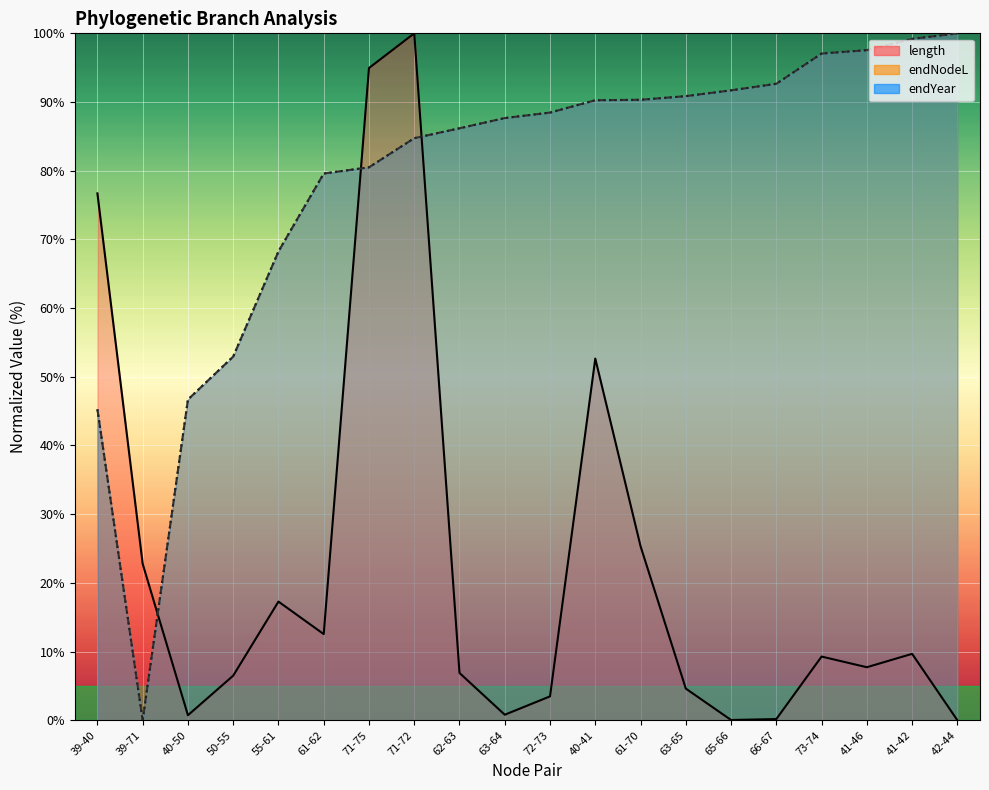

List the labels in order of endYear value, smallest first.

39-71, 39-40, 40-50, 50-55, 55-61, 61-62, 71-75, 71-72, 62-63, 63-64, 72-73, 40-41, 61-70, 63-65, 65-66, 66-67, 73-74, 41-46, 41-42, 42-44